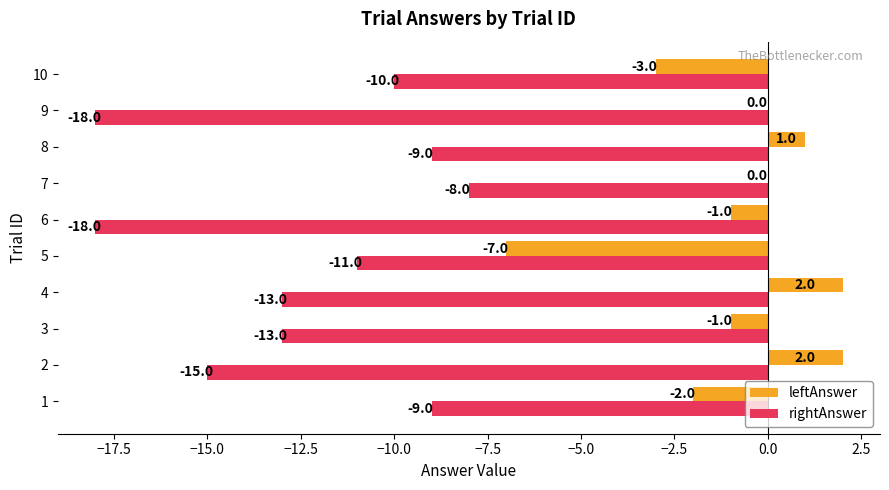

What is the sum of all rightAnswer values?

-124